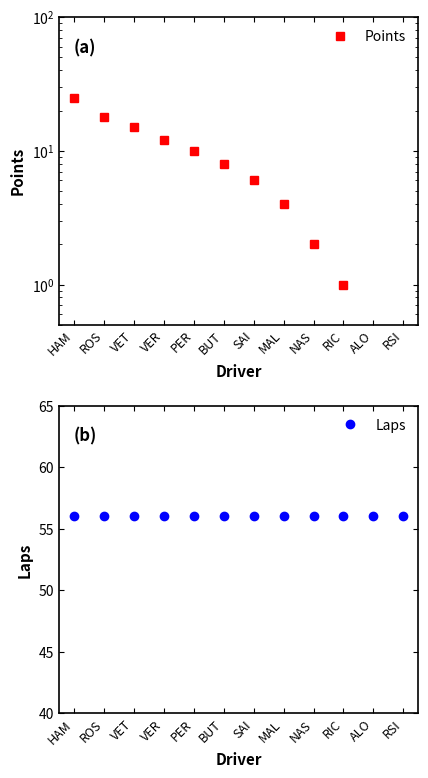

What is the sum of all Points values?

101